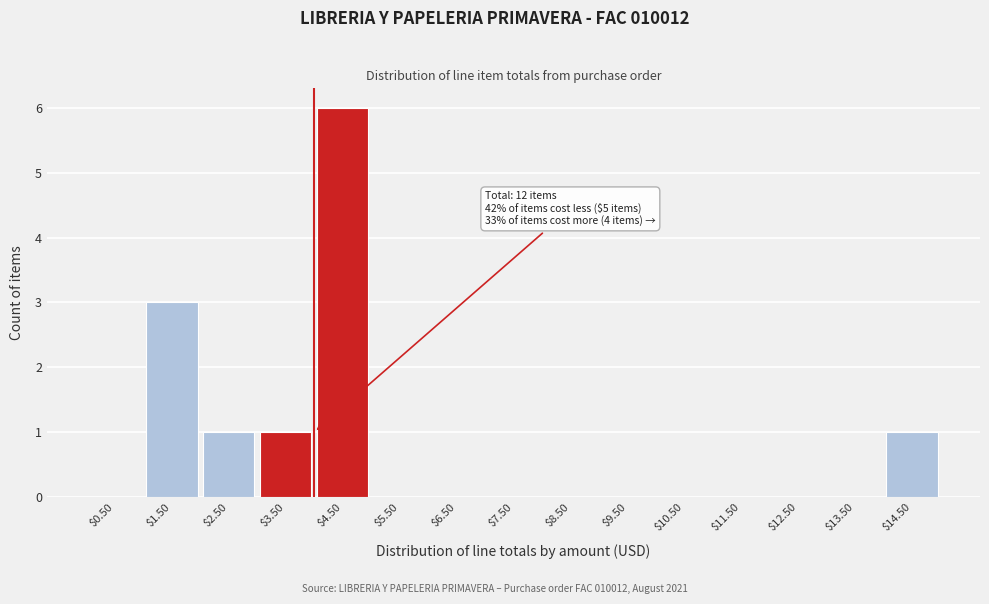

What is the maximum value shown in the chart?

6